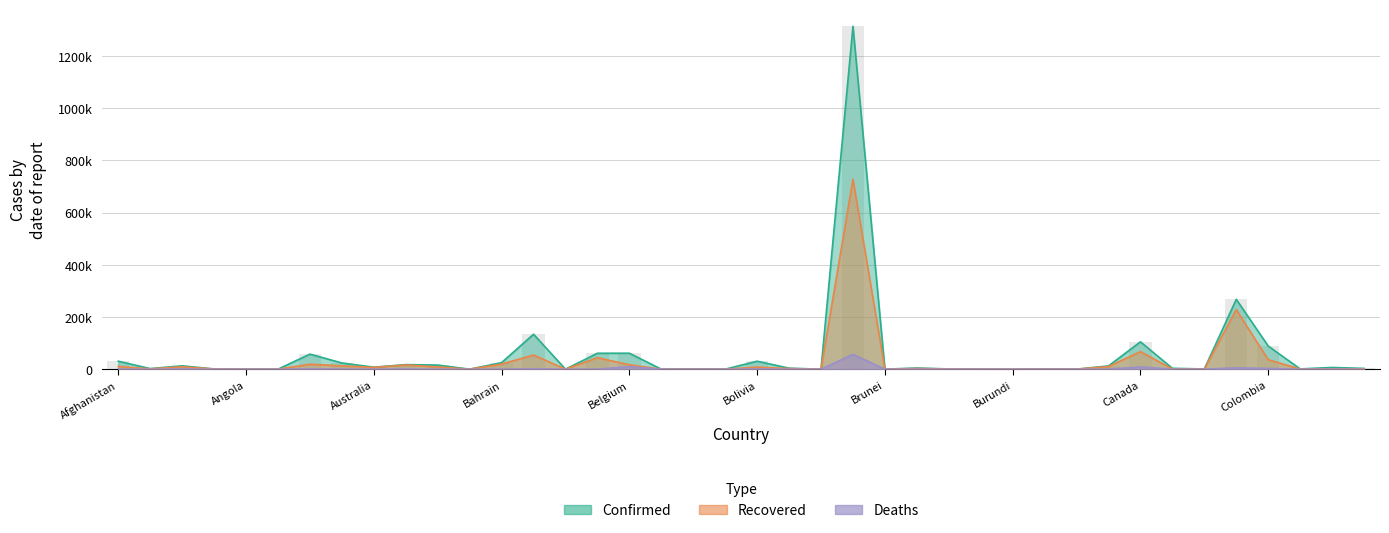

The Confirmed series shows 133.6 at Colombia. True or false?

False